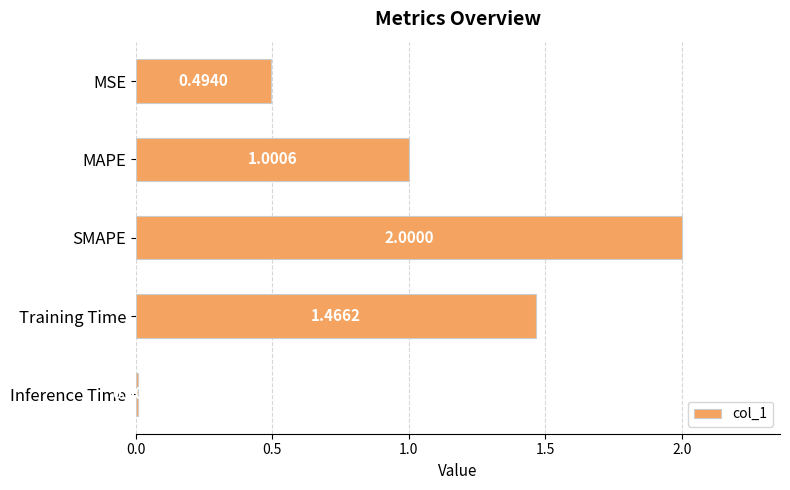

At which category does the chart reach its peak across all series?

SMAPE